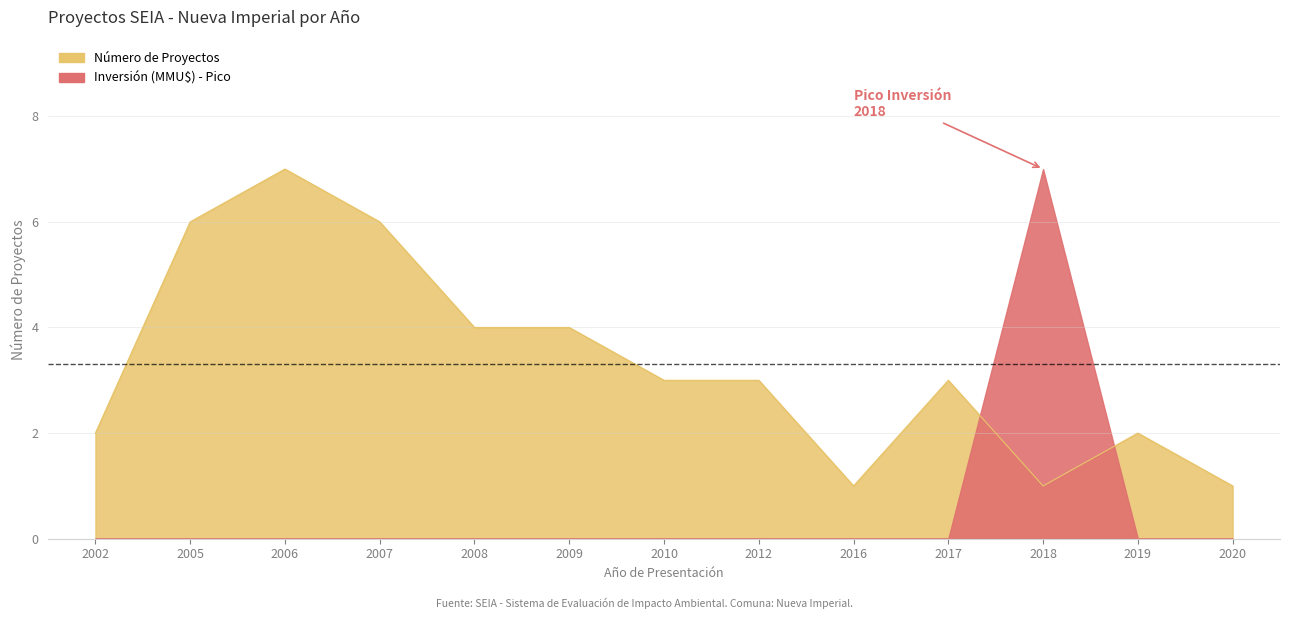

Does the chart have visible grid lines?

Yes